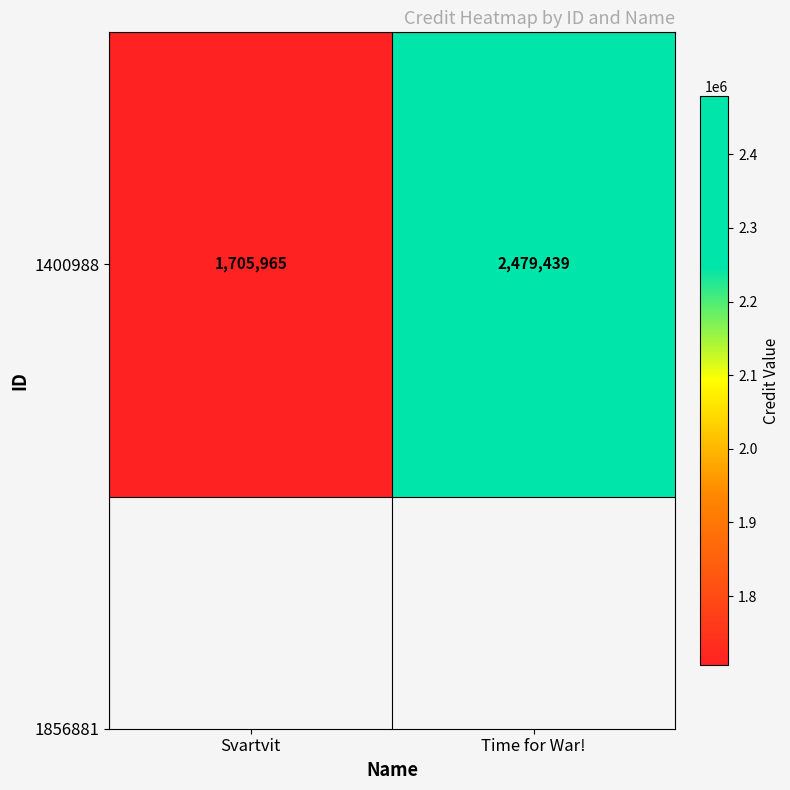

Reading left to right, extract all data points from this chart.

1705965	2479439